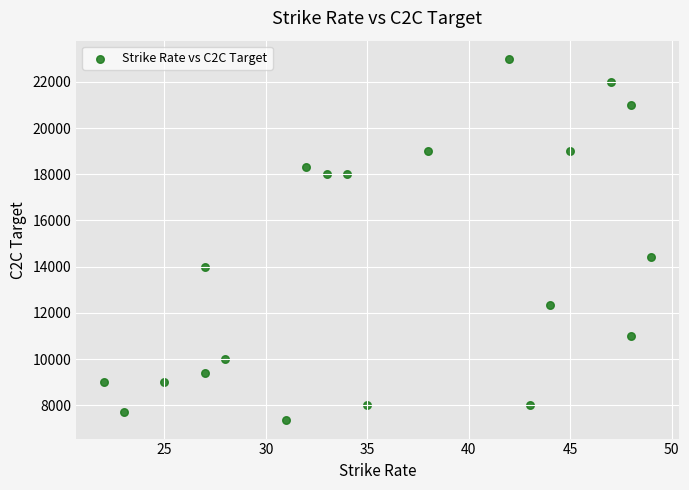

What is the range of Y values (max minus min)?

15658